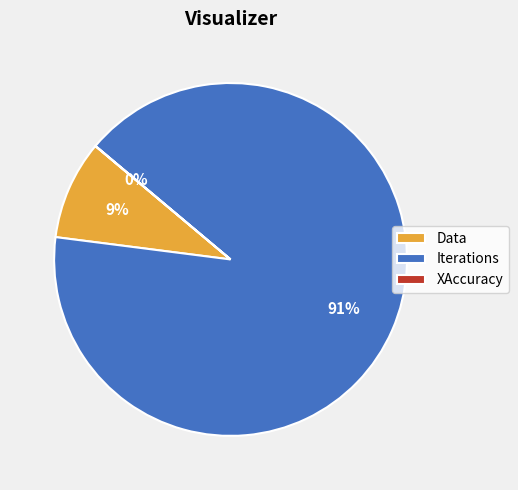

To the nearest percent, what is the average slice percentage?

33%